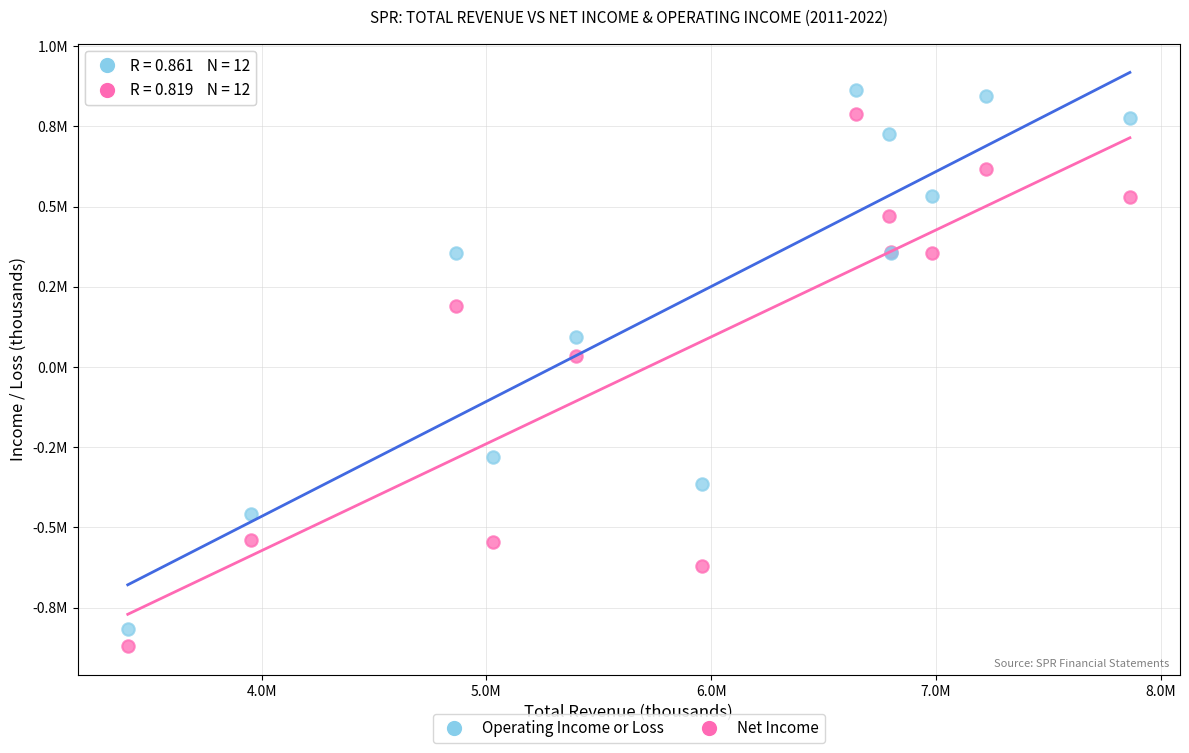

What are all the series names shown in the legend?

Operating Income or Loss, Net Income